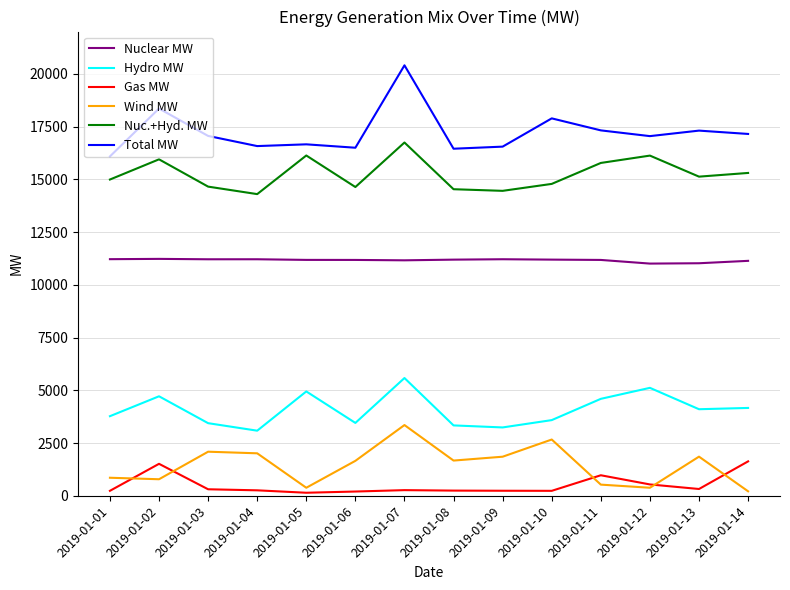

How many lines are shown in the chart?

6